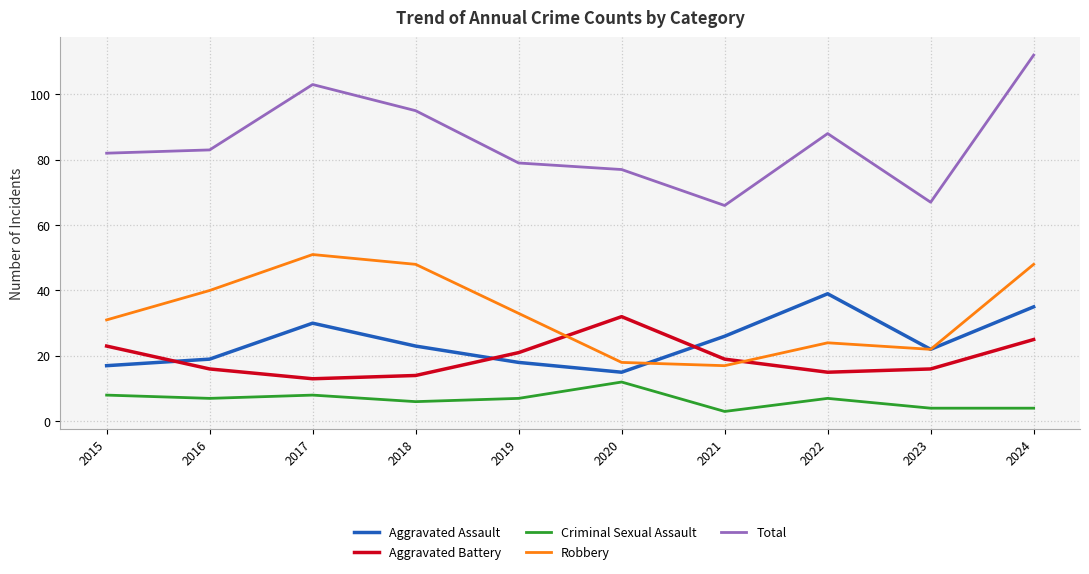

True or false: Criminal Sexual Assault has more than 2 points higher than both neighbors.

True